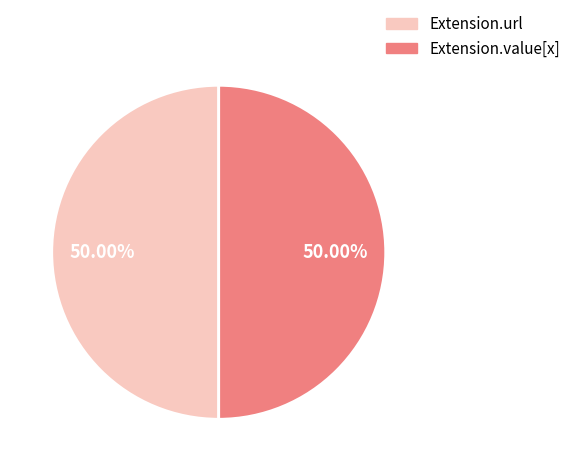

True or false: Extension.url accounts for 45% of the total.

False